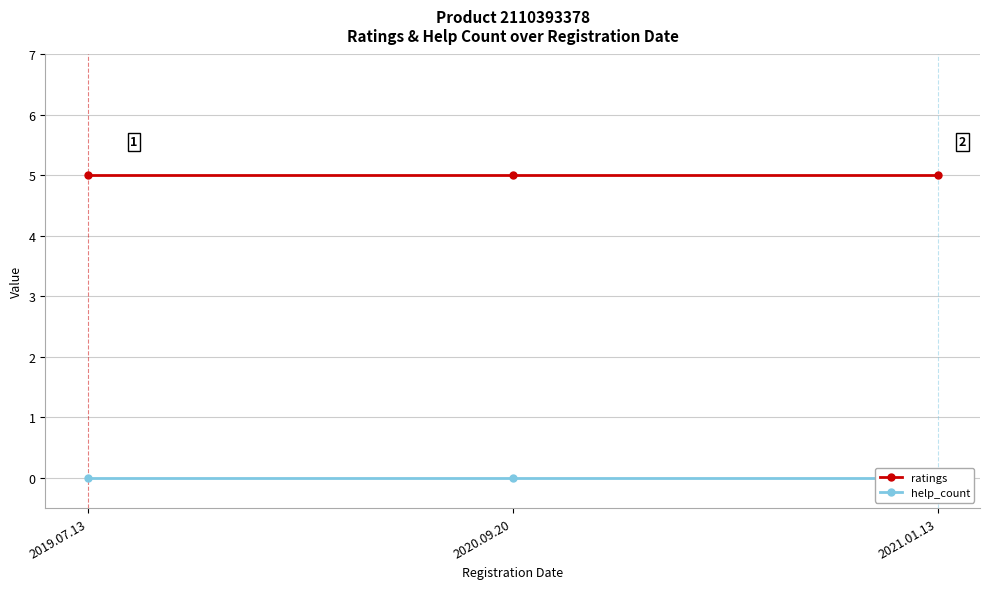

Is it true that ratings equals 5 at 2020.09.20?

True